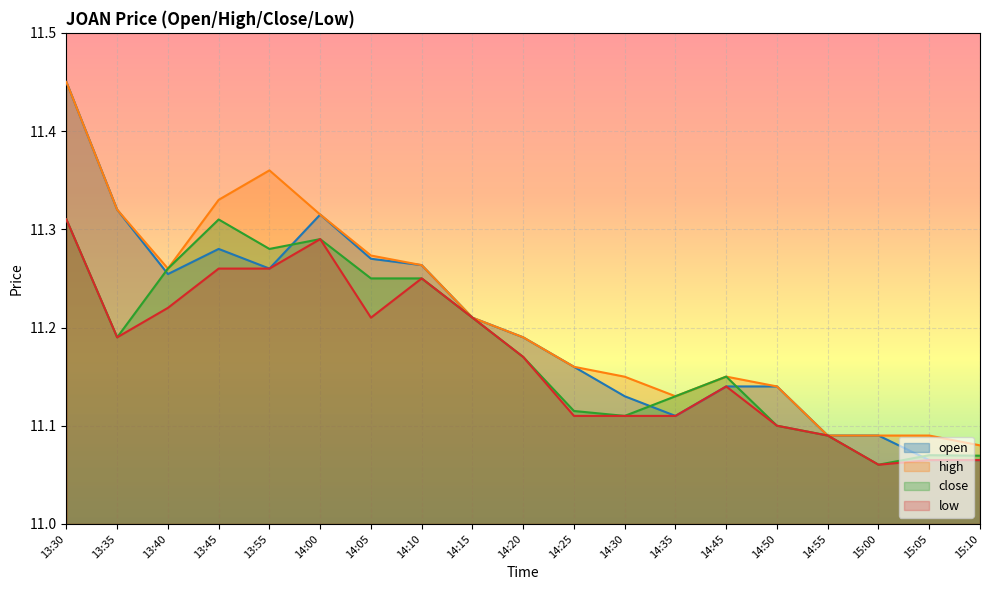

What is the total value across all series at 15:10?

44.3